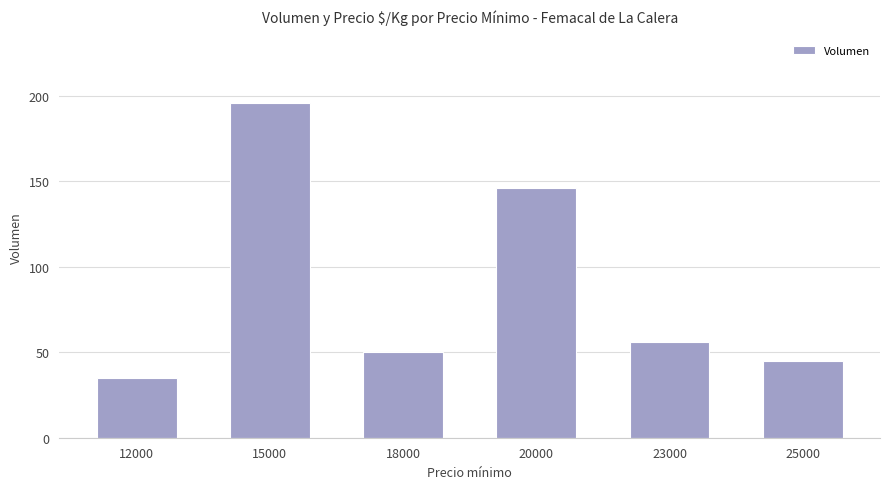

Which label corresponds to the smallest value in the chart?

12000